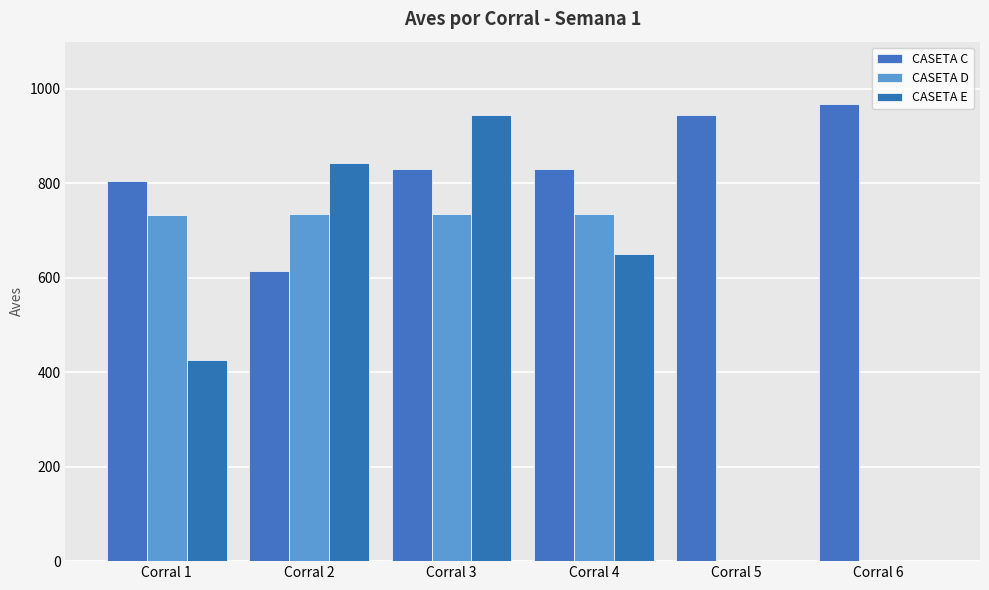

Reading left to right, extract all data points from this chart.

CASETA C: 806	615	830	830	945	968
CASETA D: 733	735	735	736	0	0
CASETA E: 425	843	945	650	0	0